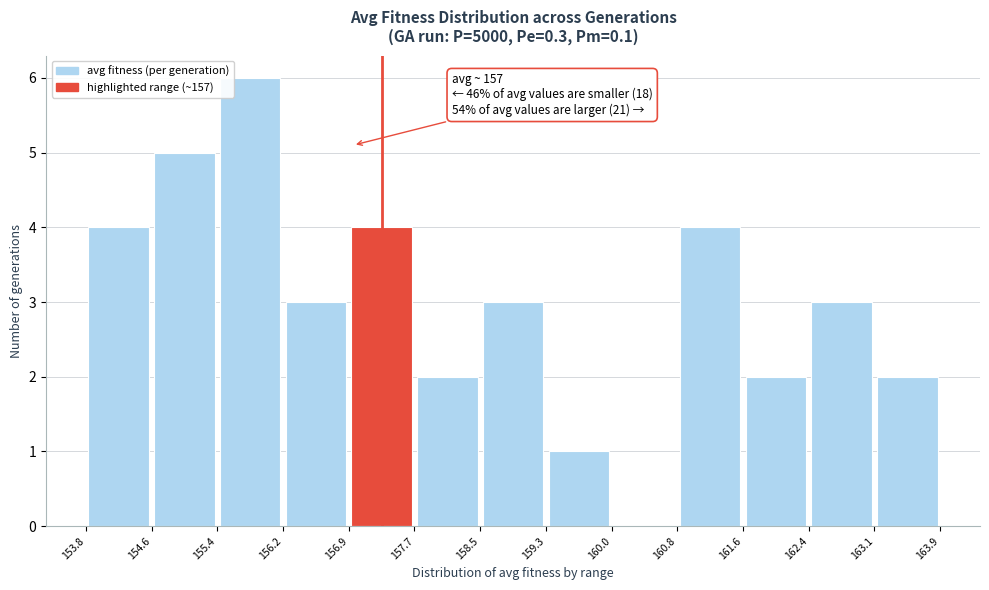

Which range on the x-axis has the tallest bar?

155.4 to 156.2